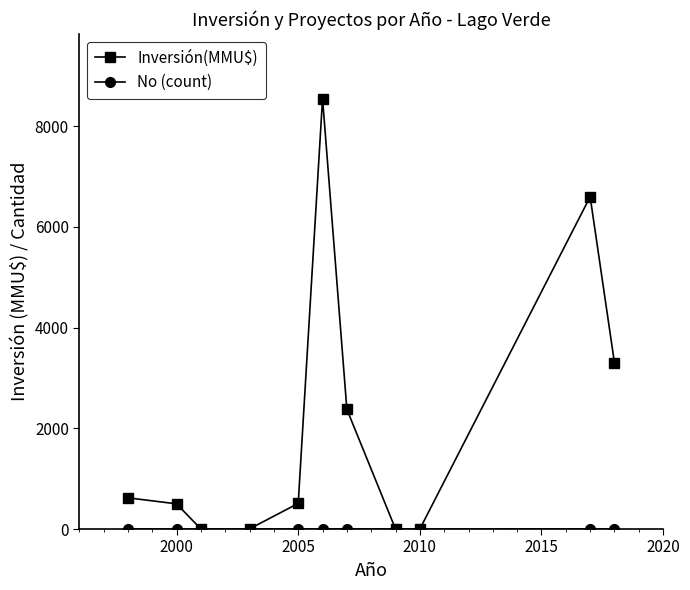

At how many categories does at least one series exceed 2016?

4